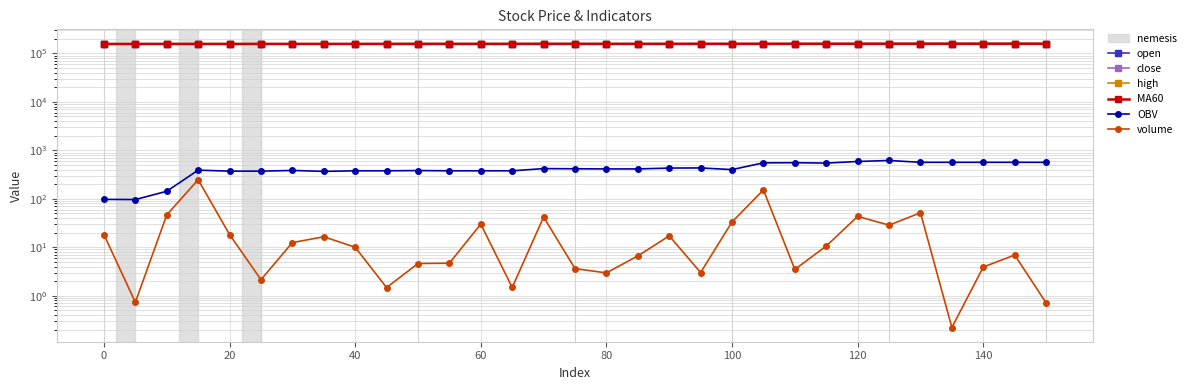

What is the difference between the maximum and second lowest values in the high series?

2000.0